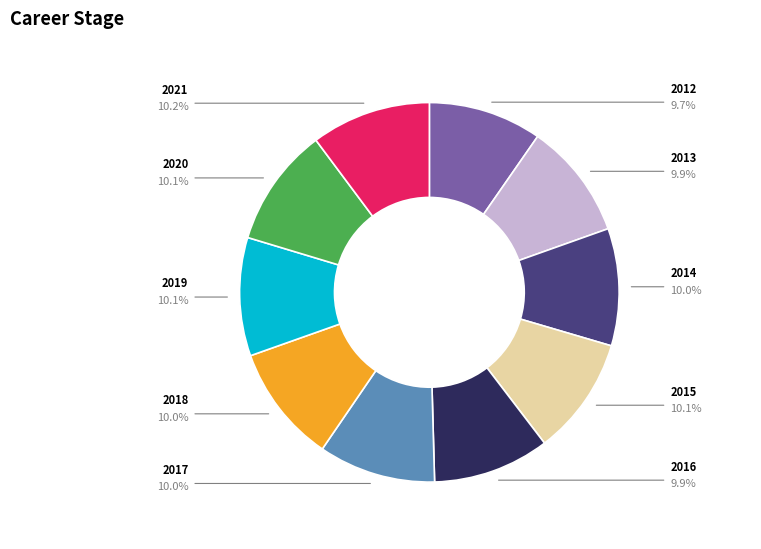

The 2014 slice represents 4% of the pie. True or false?

False